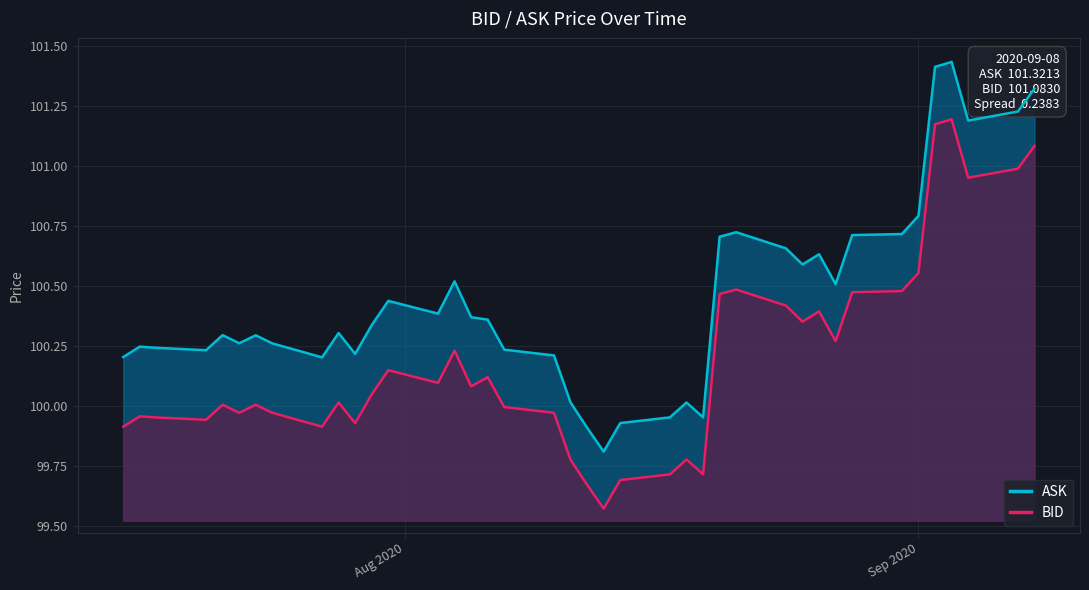

List the series in order of their overall mean, highest first.

ASK, BID